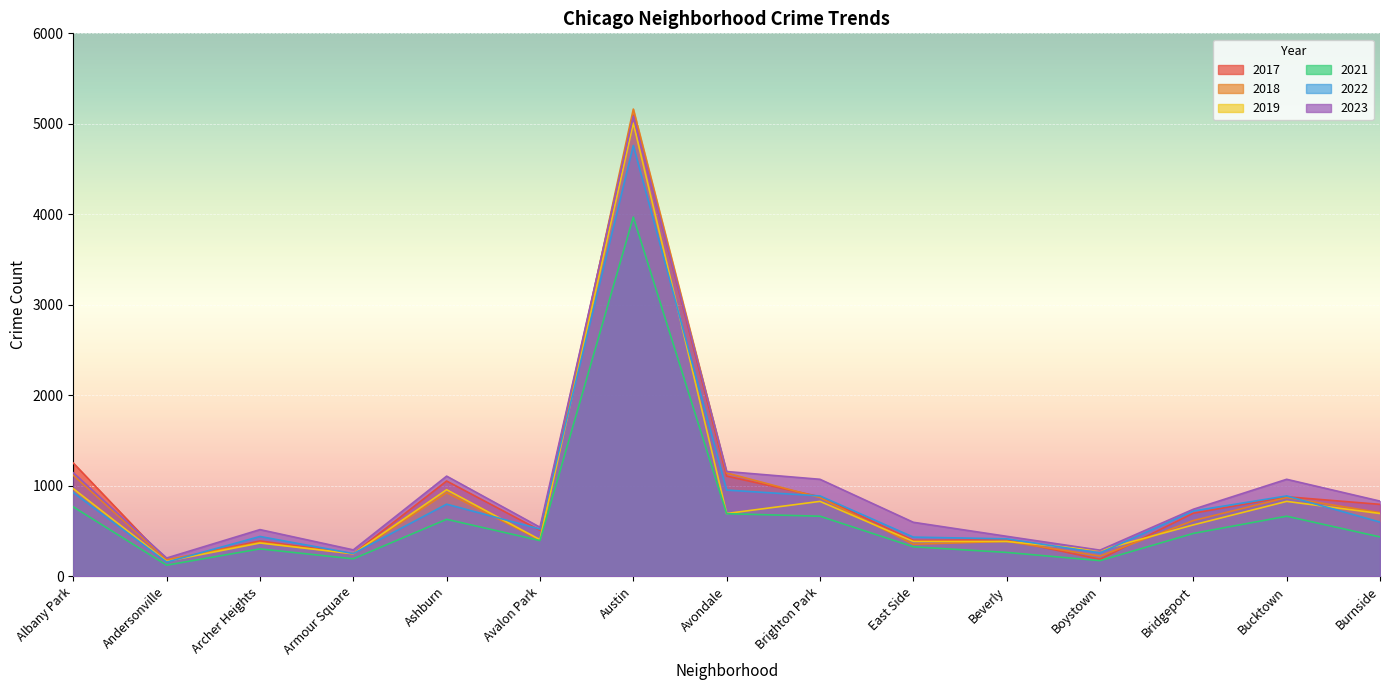

True or false: 2023 and 2021 intersect in this chart.

False